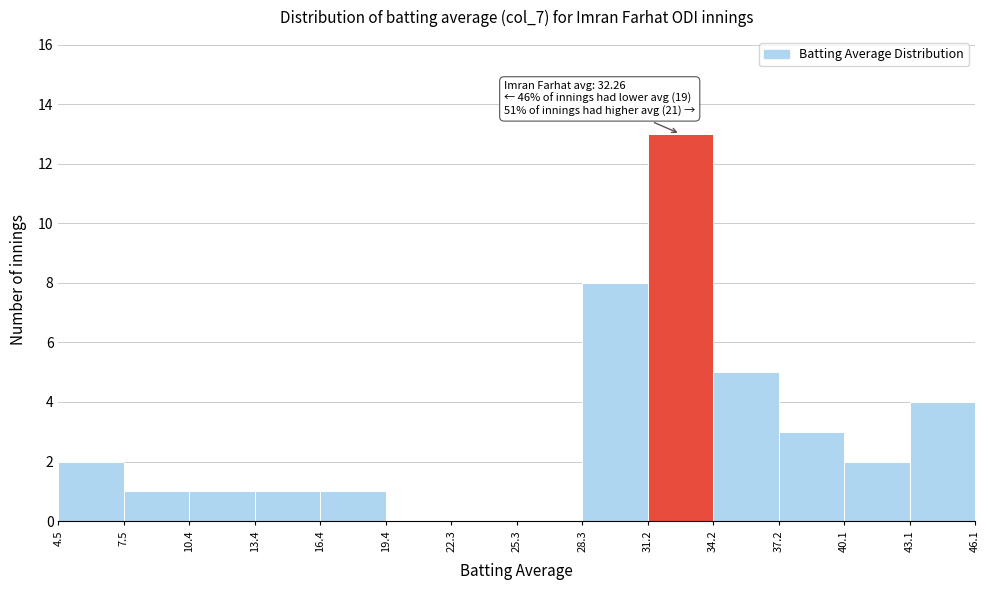

Over which range of the x-axis is the bar tallest?

31.2 to 34.2